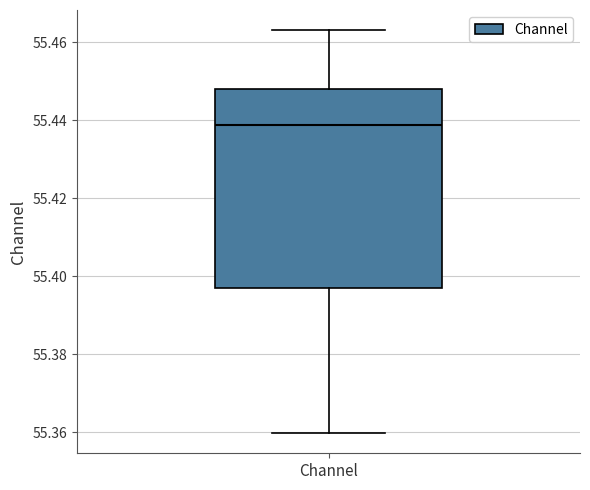

Where does the median line of the box for Channel sit on the y-axis? The values are not printed on the chart, so give them approximately, as read against the axis.

55.438